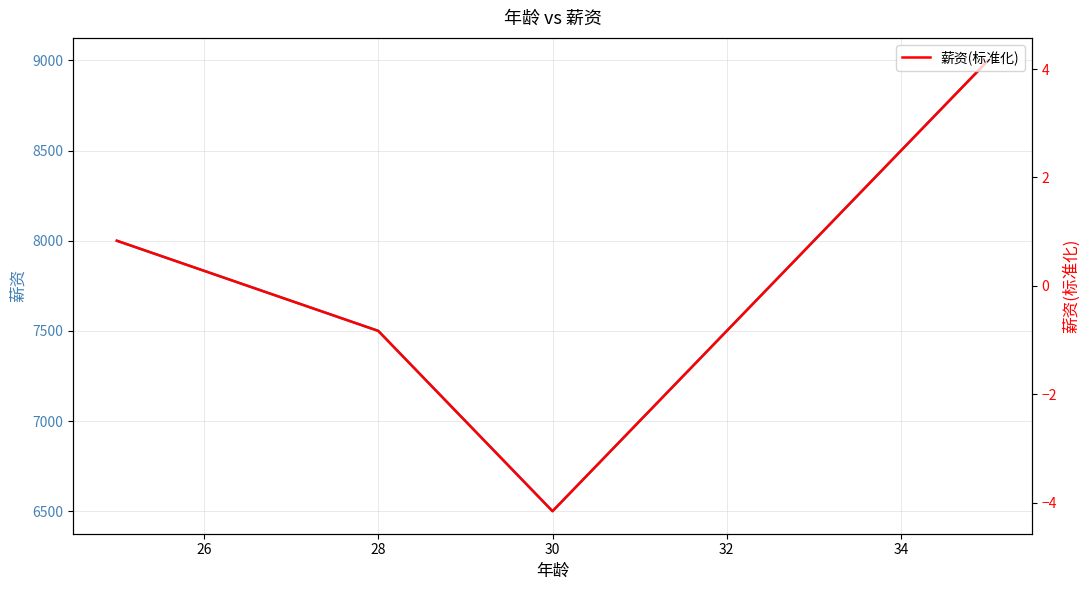

True or false: 薪资 has more than 2 interior local peaks.

False